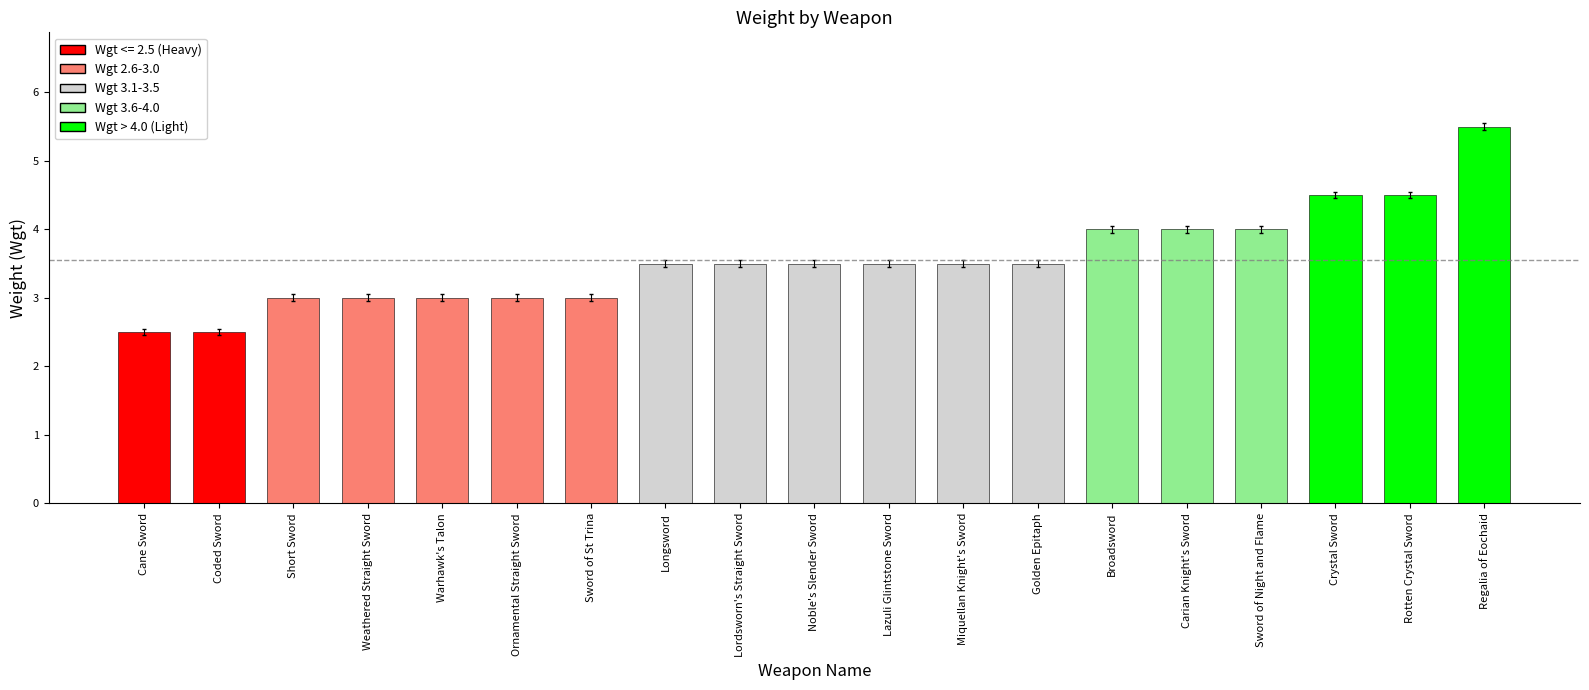

Rank the categories by value from lowest to highest.

Cane Sword, Coded Sword, Short Sword, Weathered Straight Sword, Warhawk's Talon, Ornamental Straight Sword, Sword of St Trina, Longsword, Lordsworn's Straight Sword, Noble's Slender Sword, Lazuli Glintstone Sword, Miquellan Knight's Sword, Golden Epitaph, Broadsword, Carian Knight's Sword, Sword of Night and Flame, Crystal Sword, Rotten Crystal Sword, Regalia of Eochaid